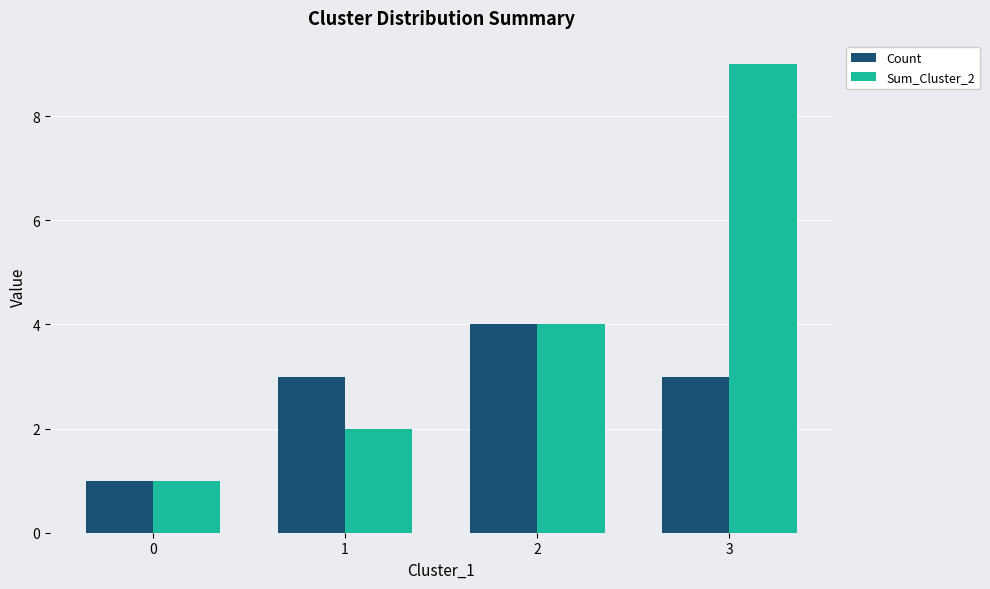

What is the difference between the maximum and minimum values in the Sum_Cluster_2 series?

8